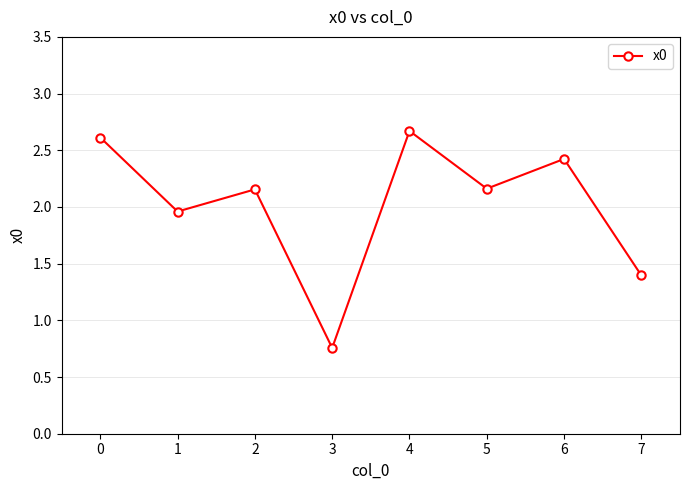

What is the sum of the values at 4 and 1?

4.6